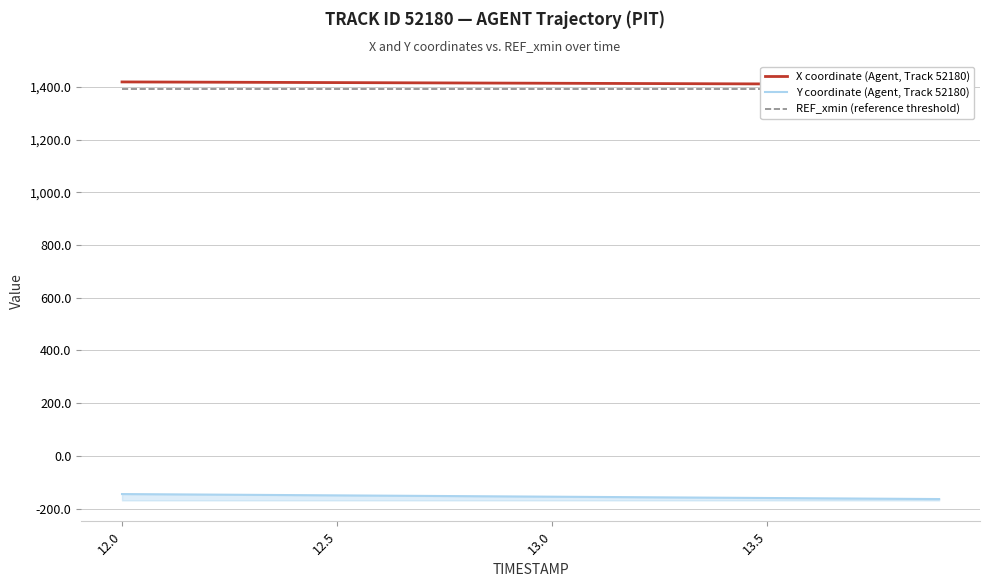

Does the chart display data point markers on the line(s)?

No